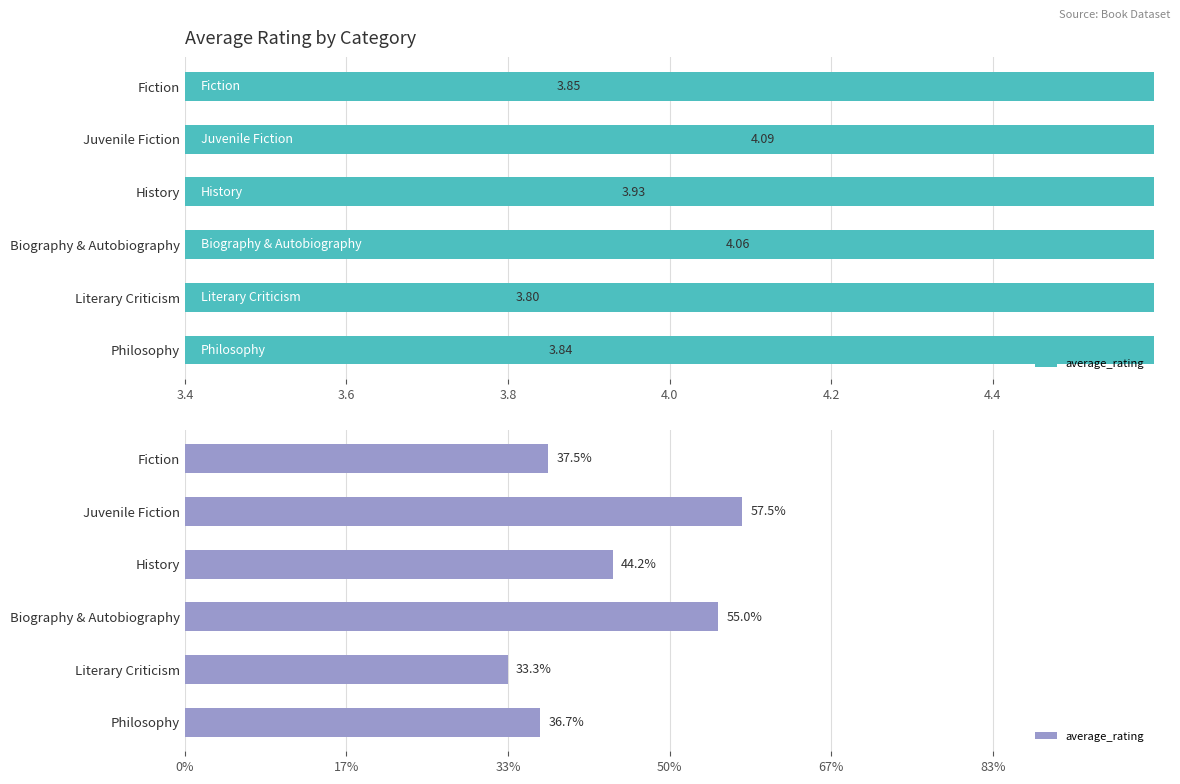

Count the number of categories in the chart.

6